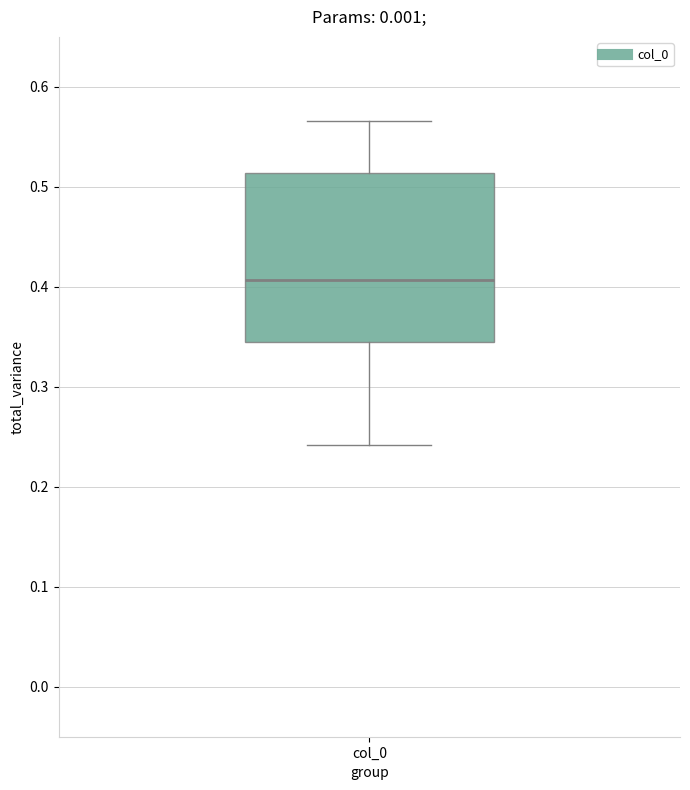

Where is the upper edge of the box for col_0 on the y-axis? The values are not printed on the chart, so give them approximately, as read against the axis.

0.51